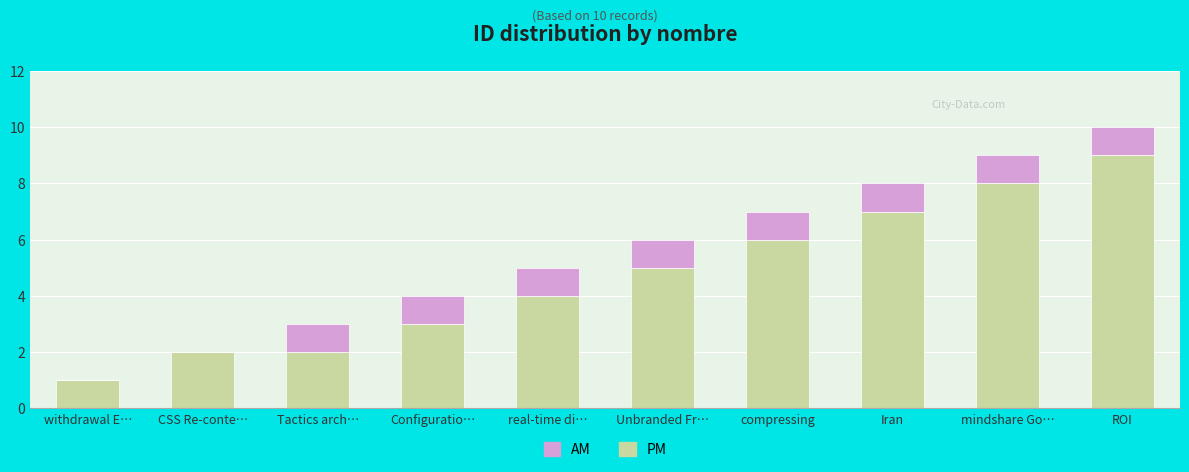

The value of PM at Iran is 7. True or false?

True